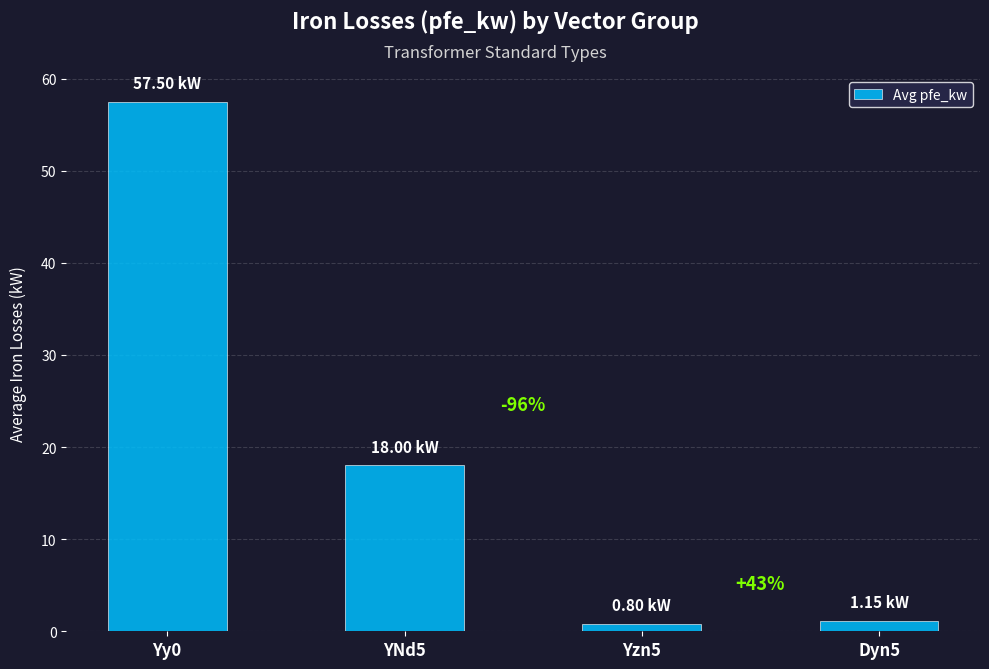

What is the minimum value shown in the chart?

0.8